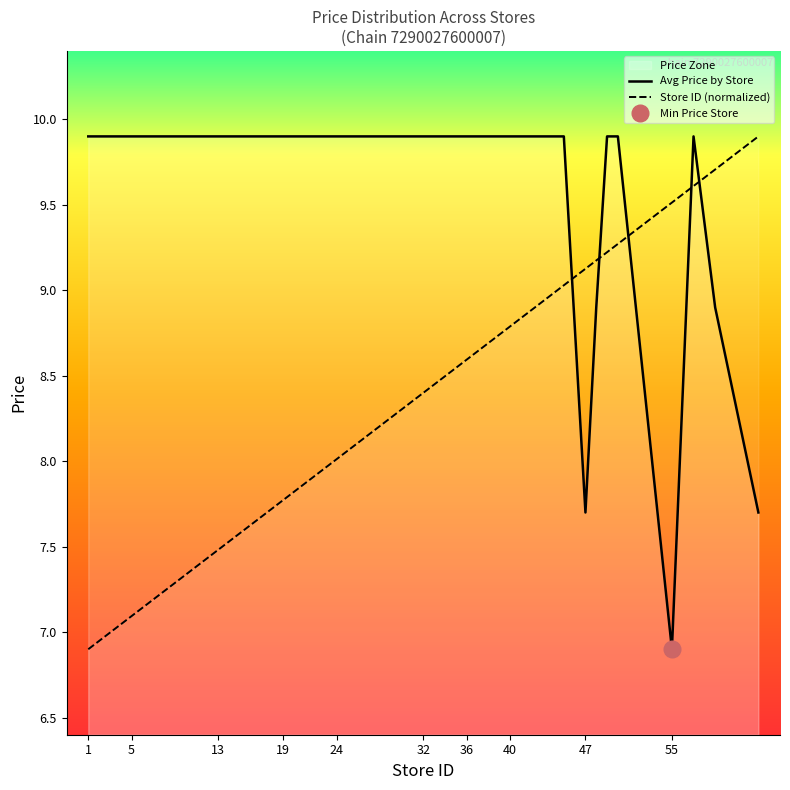

What is the difference between the maximum and second lowest values in the Store ID series?

3.0